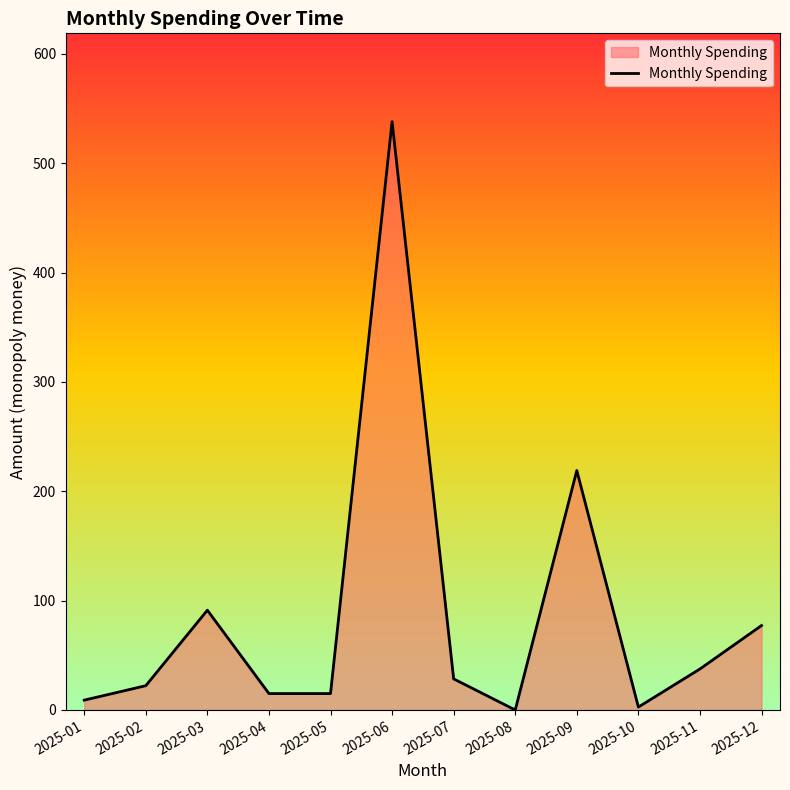

The chart shows a value of 8.2 at 2025-07. True or false?

False